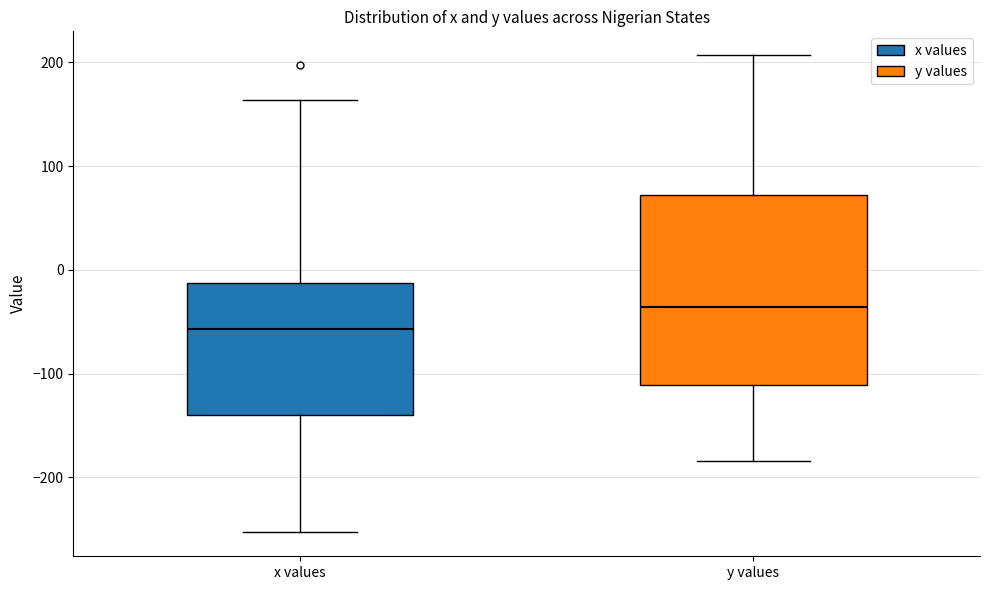

Reading left to right, read every box against the y-axis: the position of its median line, the range the box covers, and the ends of its whiskers. The values are not printed on the chart, so give them approximately, as read against the axis.

x values: median -60, box -140 to -10, whiskers -250 to 160
y values: median -40, box -110 to 70, whiskers -180 to 210